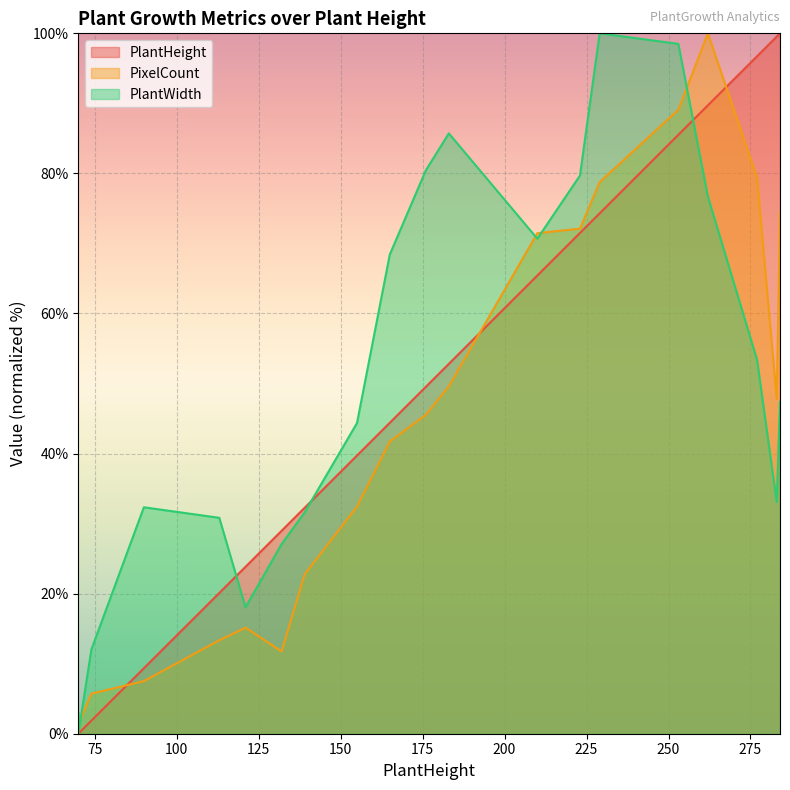

What is the spread (max minus min) of values at 70?

3.0